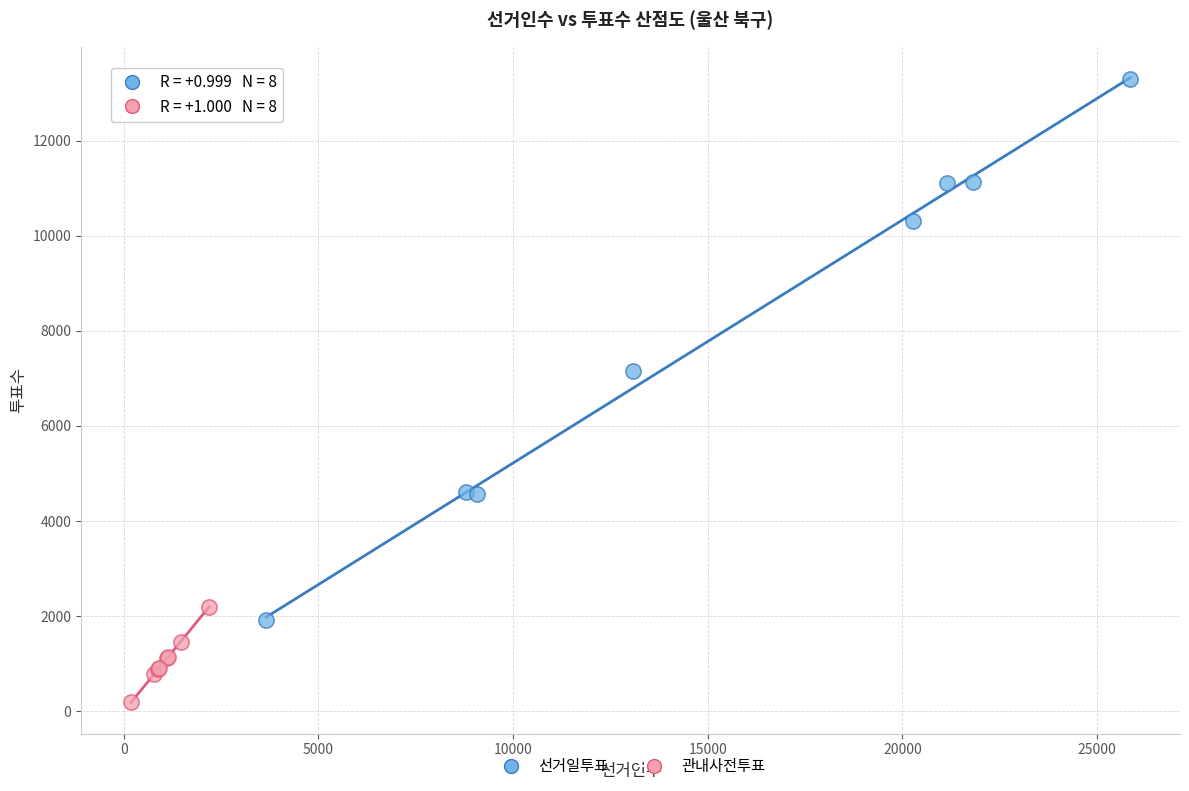

Which series has the largest Y range (max minus min)?

선거일투표